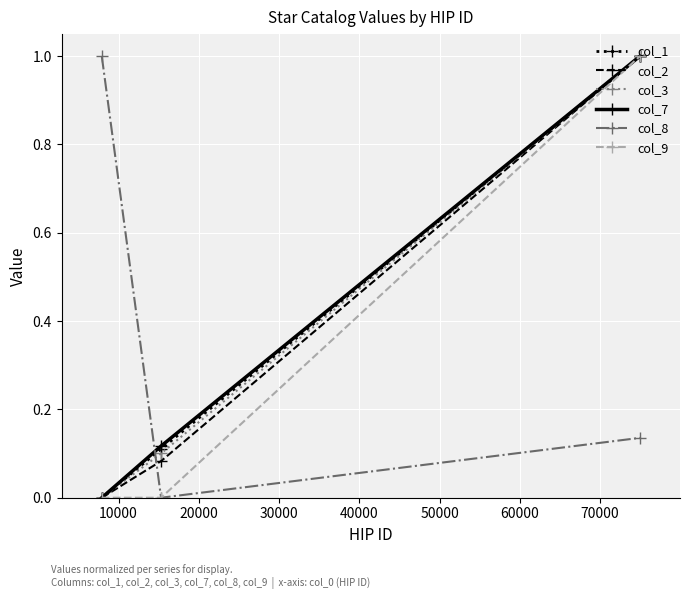

What is the maximum value shown in the chart?

1.0